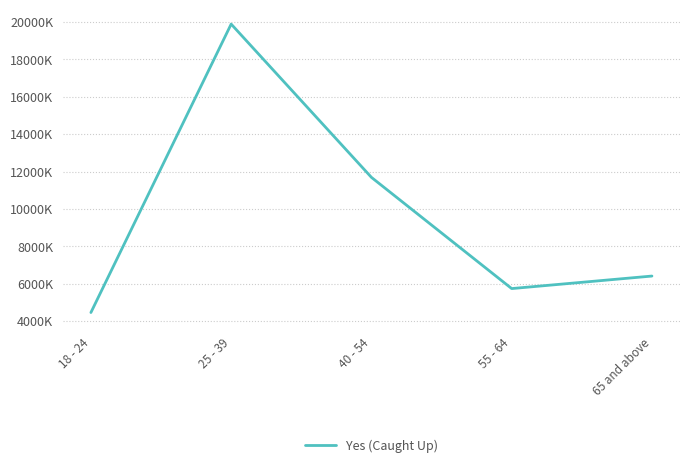

List the labels in order of value, smallest first.

18 - 24, 55 - 64, 65 and above, 40 - 54, 25 - 39